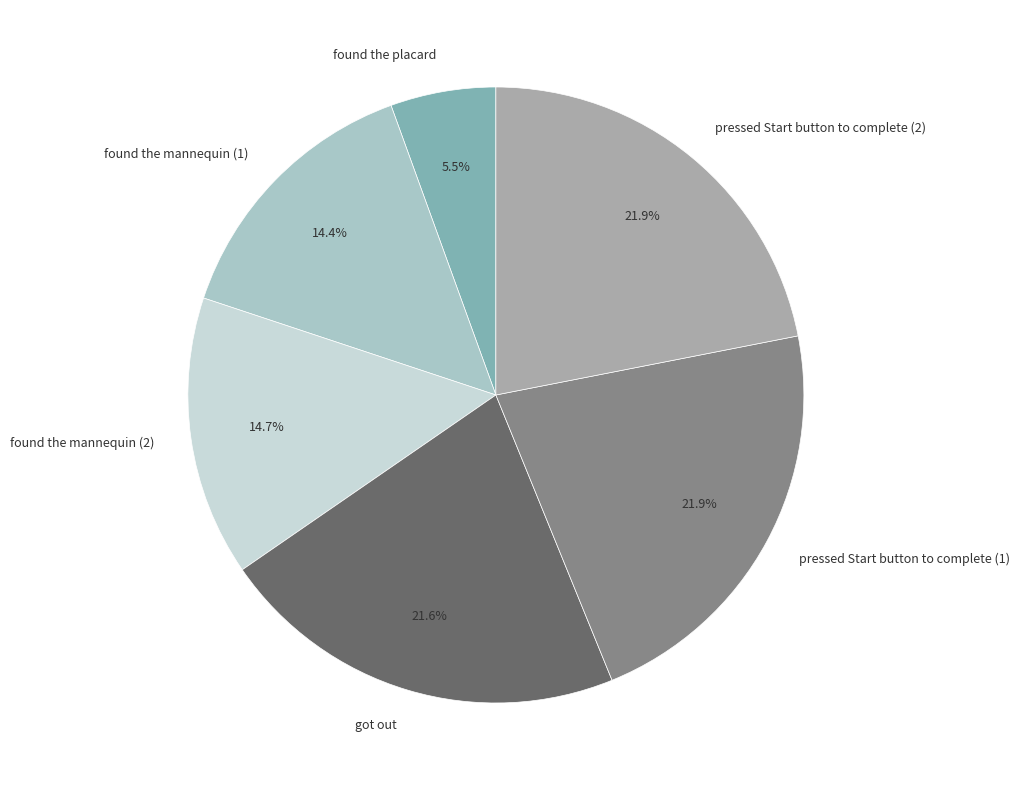

To the nearest percent, what is the difference between the largest and smallest slice percentages?

16%